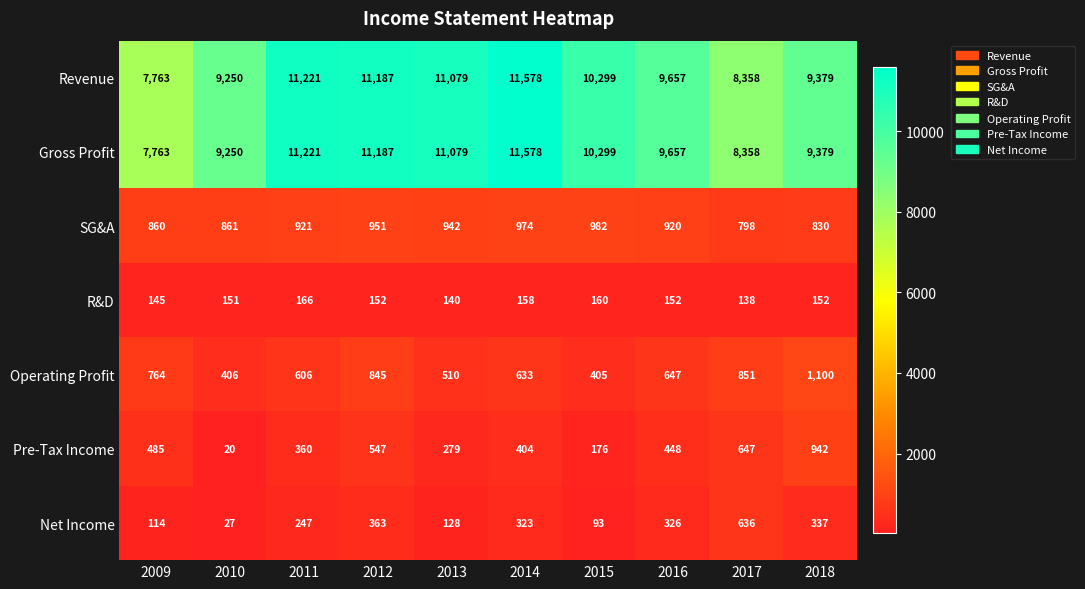

How many data points does each series have?

10